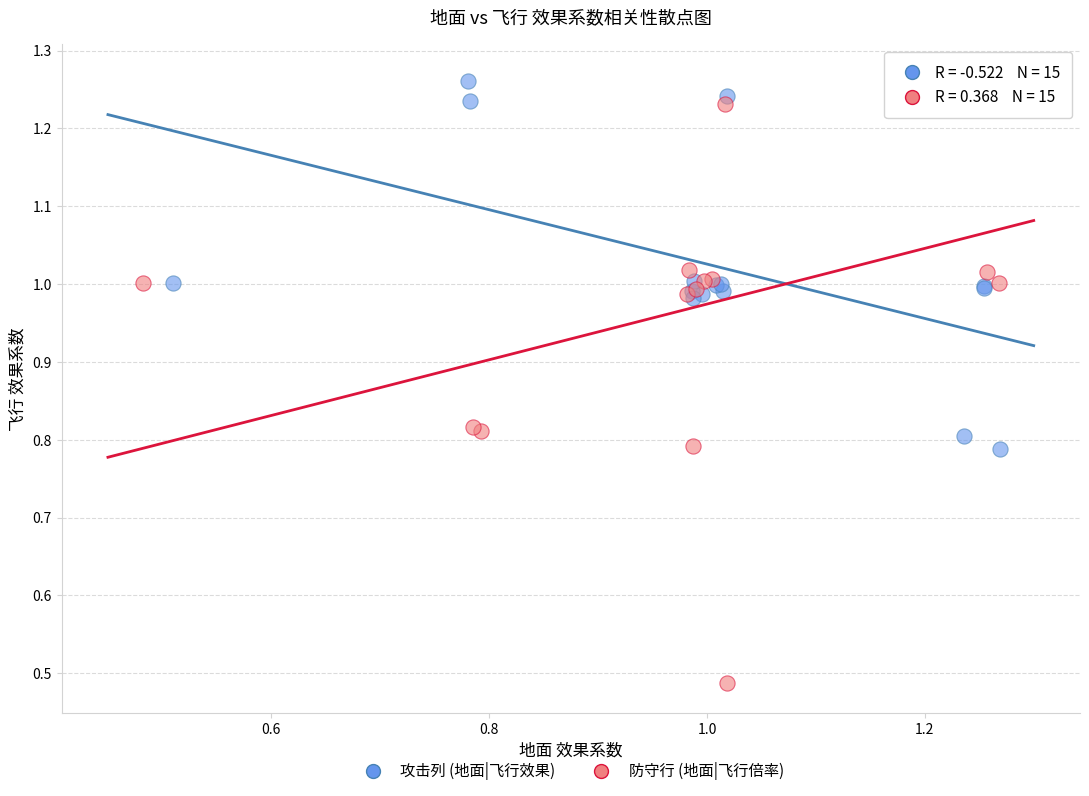

Which series reaches the maximum Y coordinate?

防守行 (地面|飞行倍率)